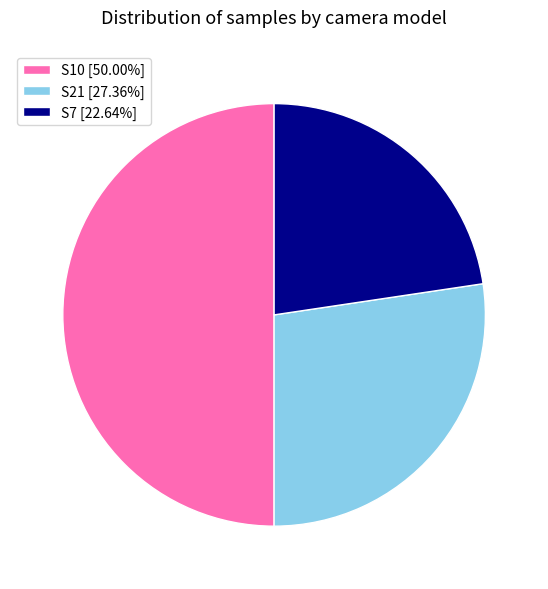

Combined, do S10 [50.00%] and S21 [27.36%] account for over 50%?

Yes